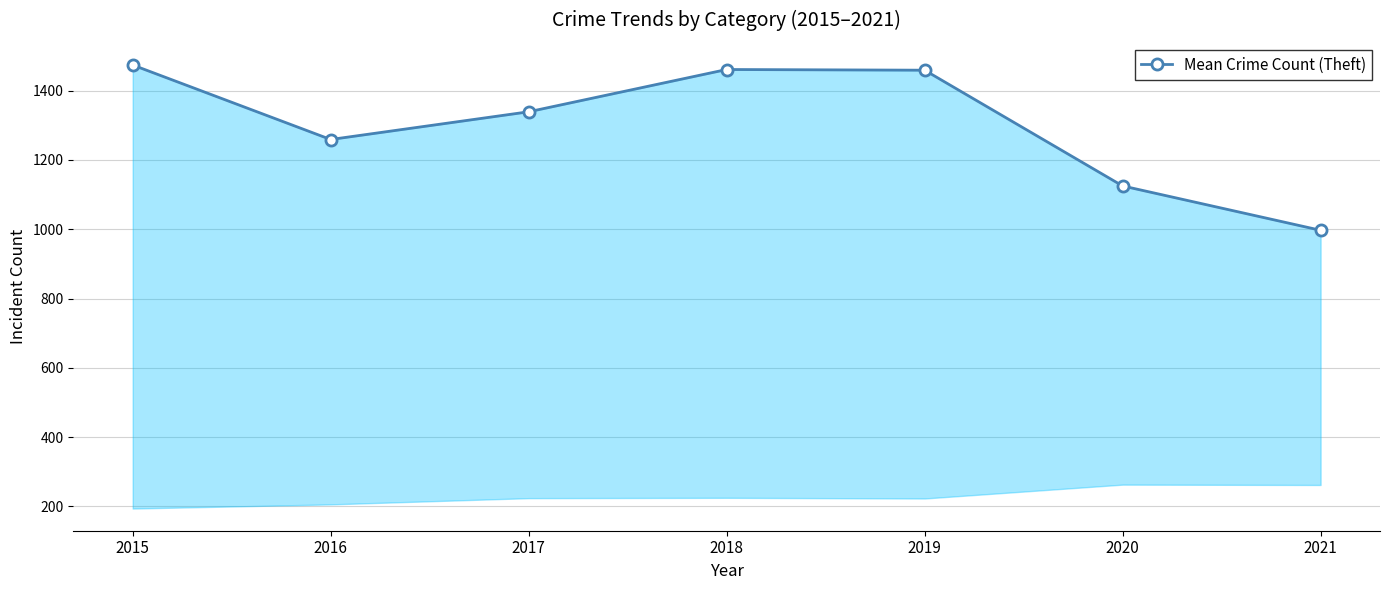

How many distinct data groups are displayed?

1